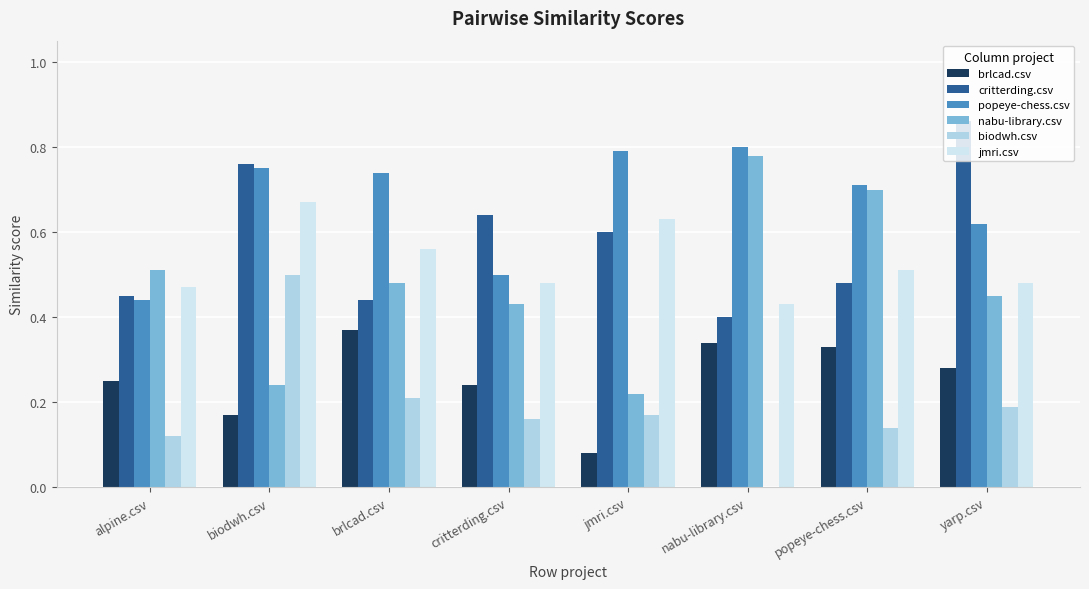

At which label is brlcad.csv closest to 0?

jmri.csv